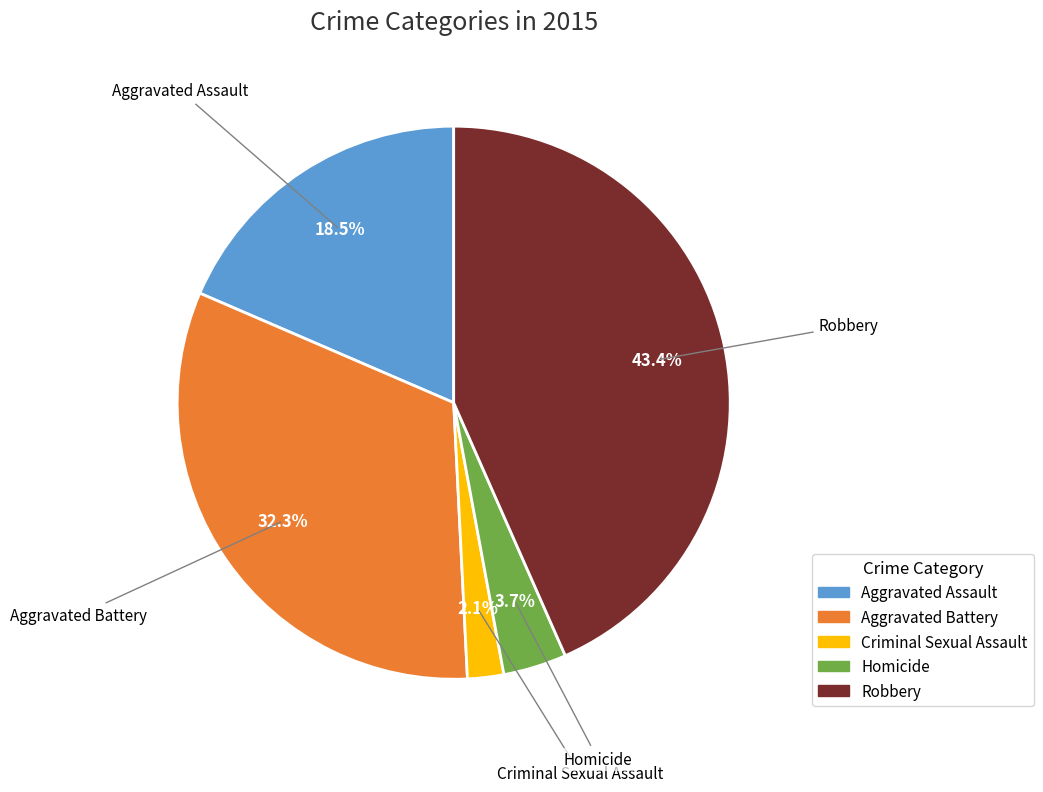

Which has a higher value, Criminal Sexual Assault or Aggravated Assault?

Aggravated Assault